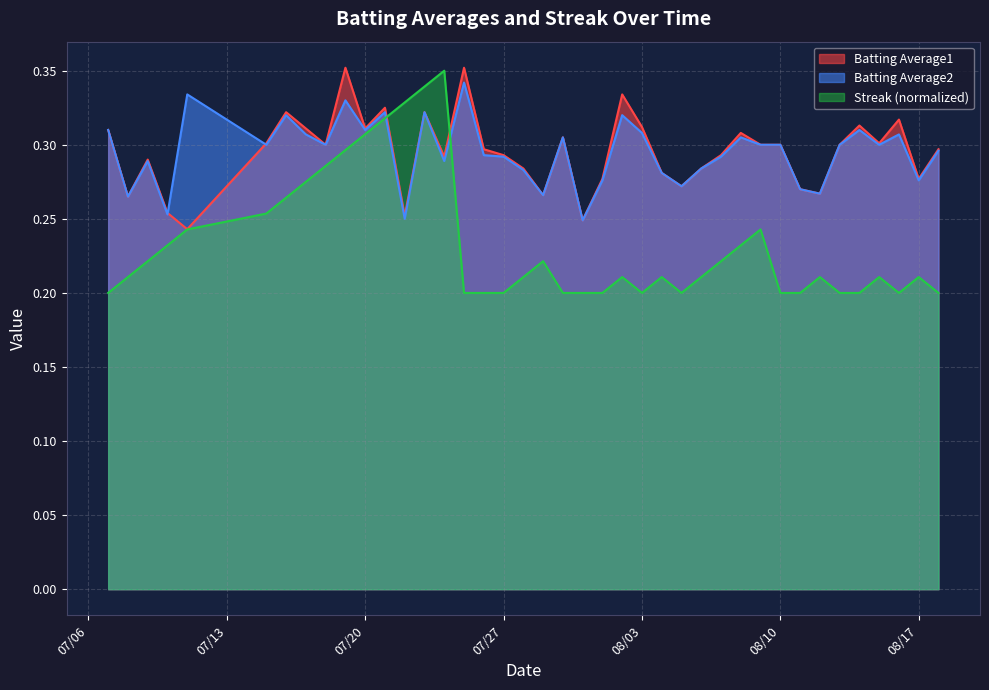

Read the Batting Average1 value at 2010-08-04.

0.3